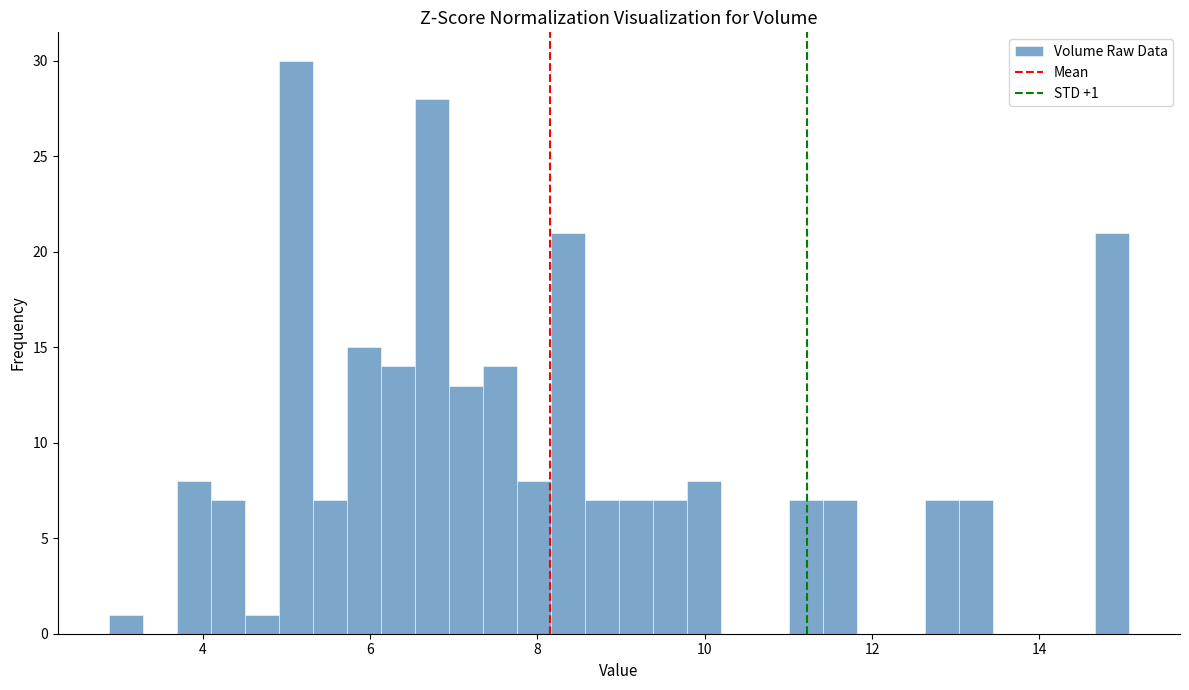

Read against the x-axis, roughly where is the centre of the tallest bar?

5.2